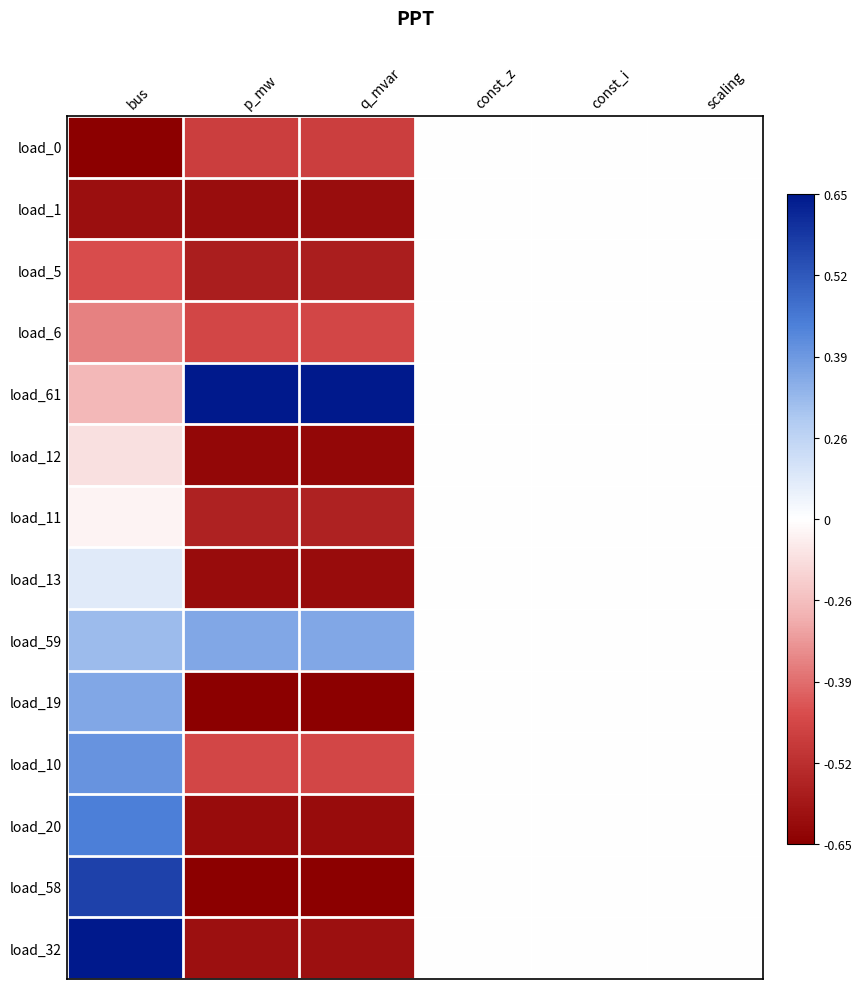

Between scaling and q_mvar, which is larger?

scaling